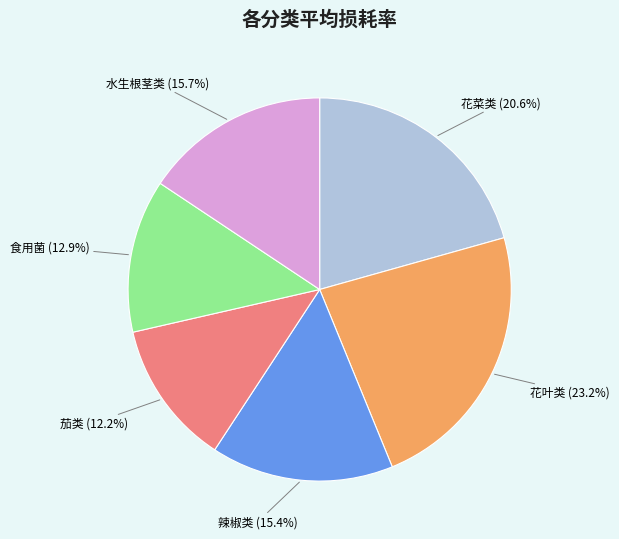

Is there a majority slice in this chart?

No